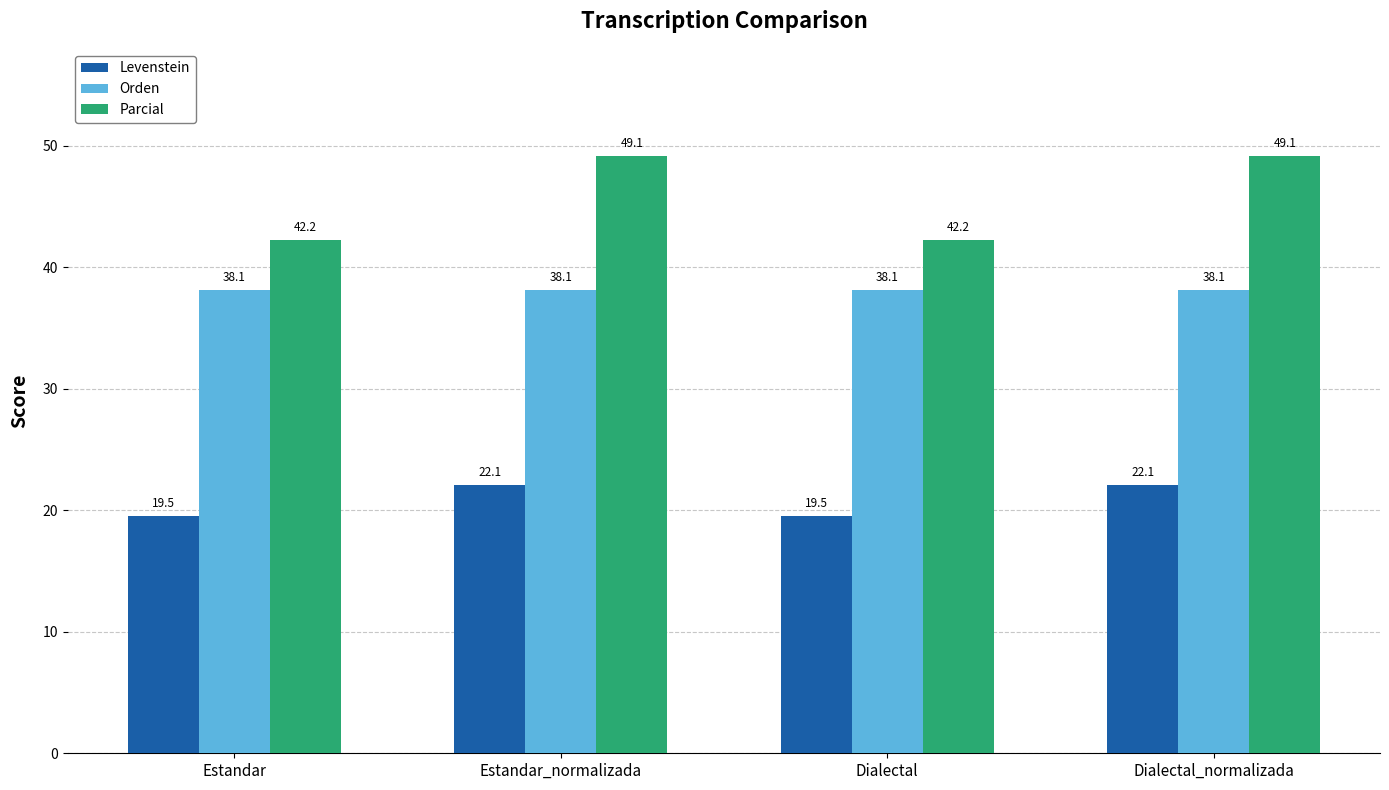

What is the maximum value for Parcial?

49.1